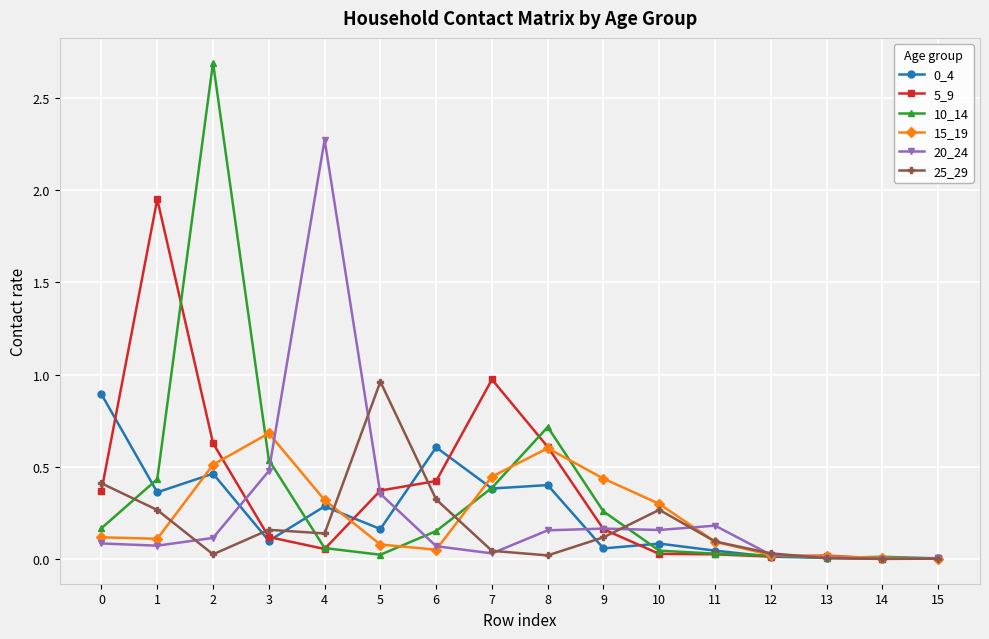

Between which two adjacent categories do 15_19 and 10_14 first intersect?

2 and 3